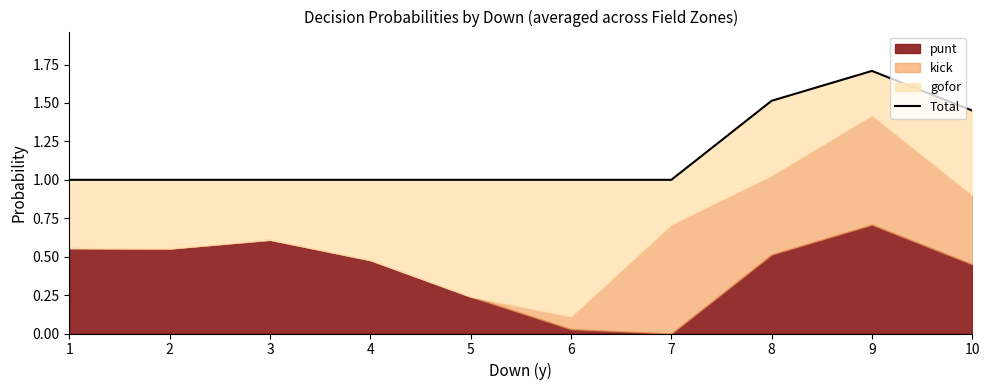

List the labels in order of value, smallest first.

5, 1, 2, 3, 4, 6, 7, 10, 8, 9